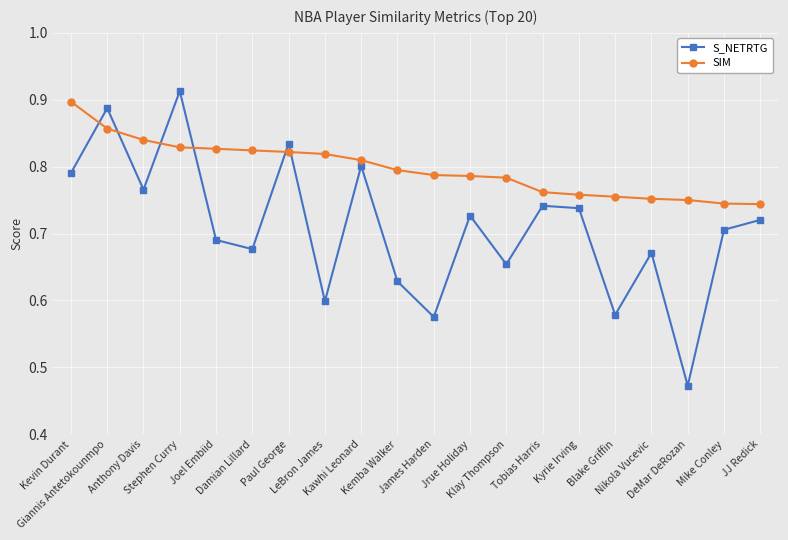

At how many categories does at least one series exceed 0?

20